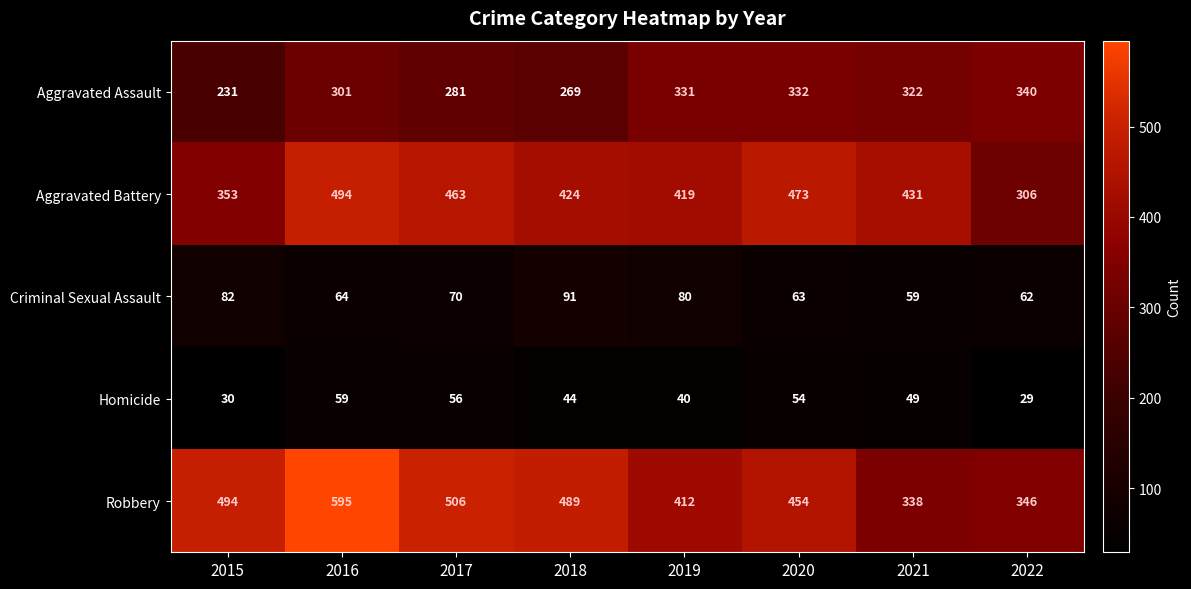

How many data points in Aggravated Battery are less than 431?

4